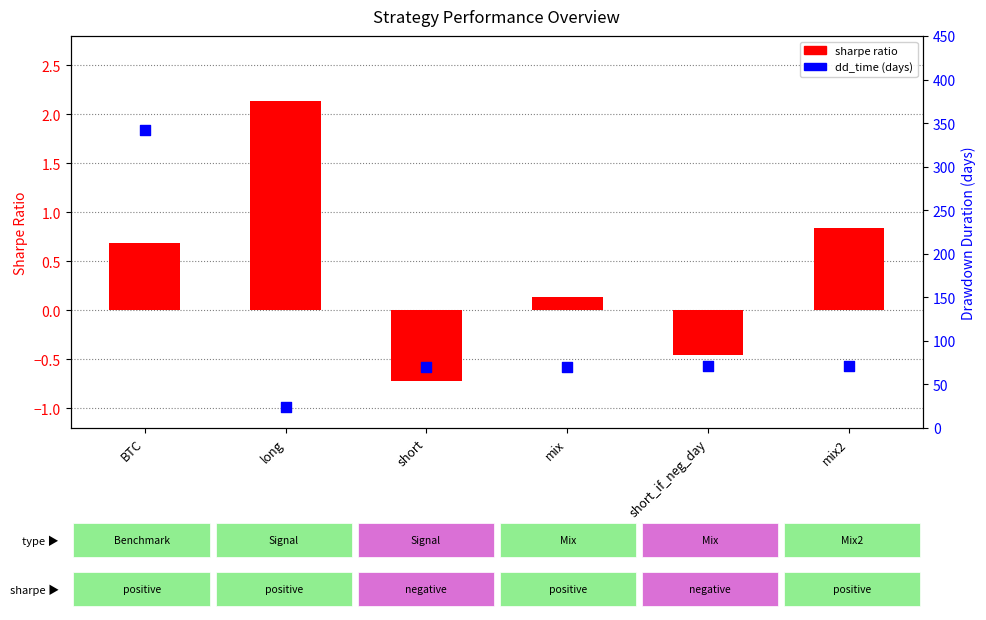

Is the value of dd_time (days) at BTC greater than the value of sharpe ratio at mix?

Yes